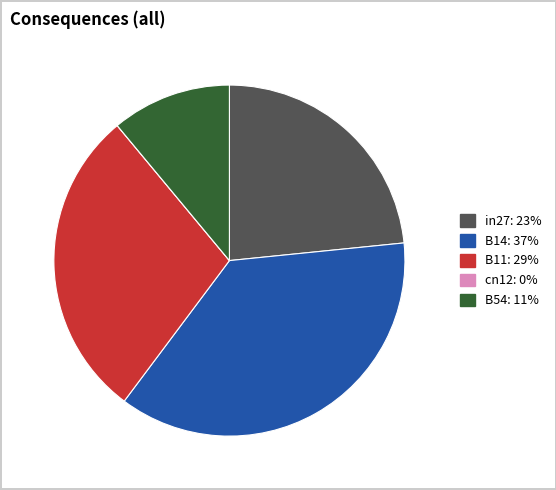

Which has a higher value, B54 or B14?

B14